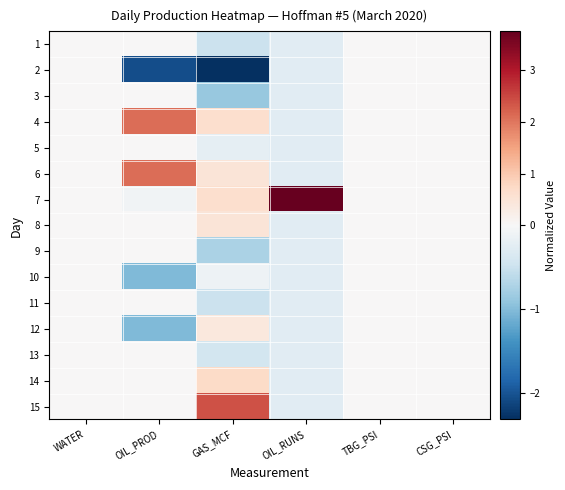

What is the minimum value shown in the chart?

-2.3